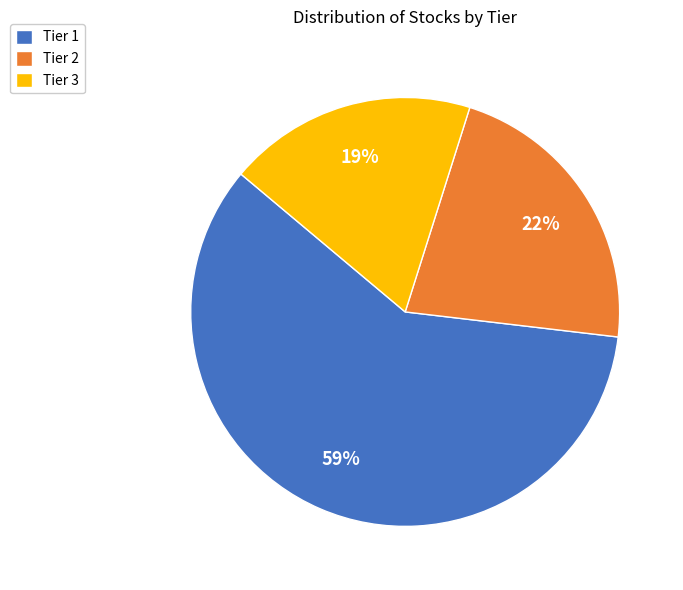

What is the smallest slice in the pie chart?

Tier 3